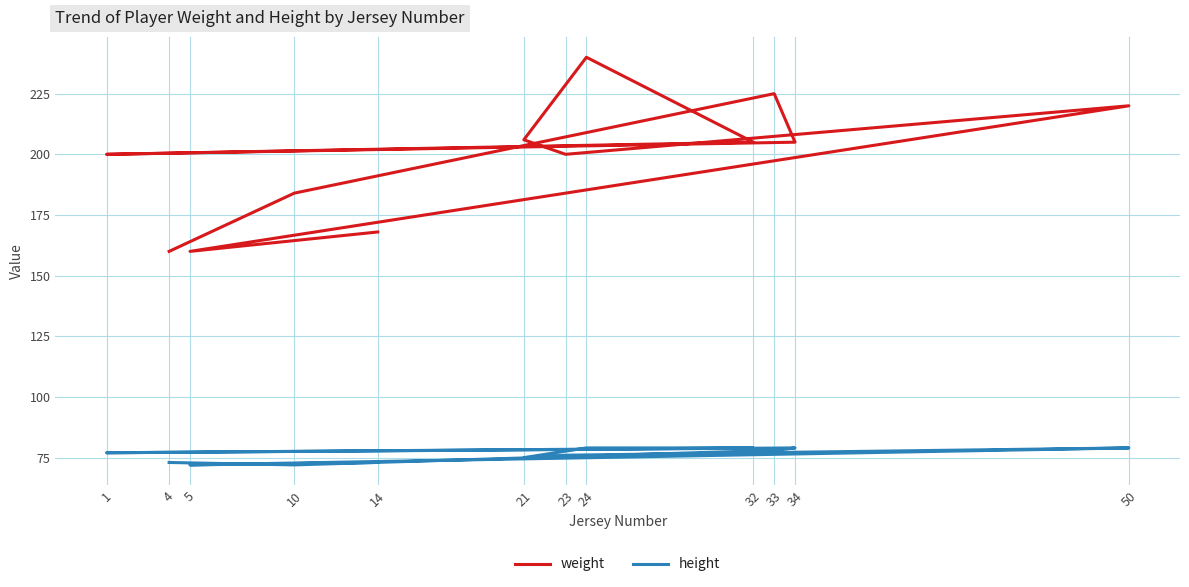

Which series has the largest total across all categories?

weight